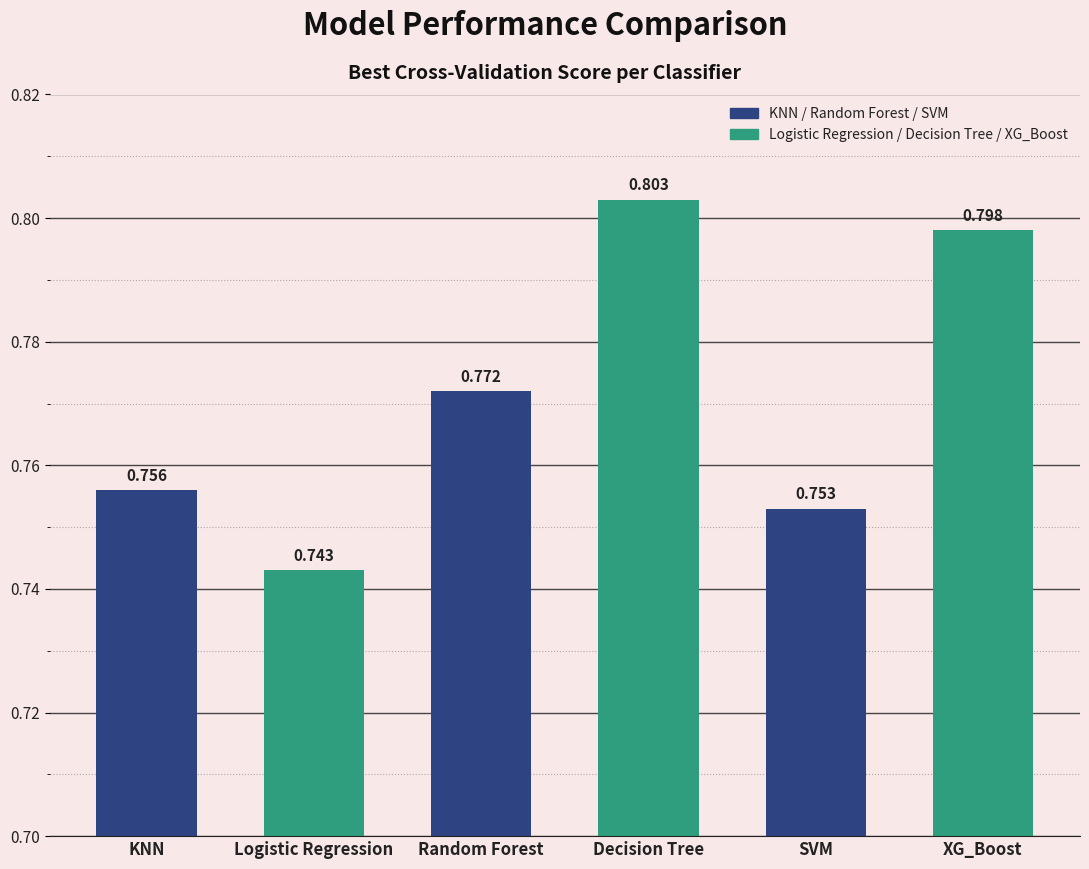

Is it true that the value at KNN is 1.1?

False